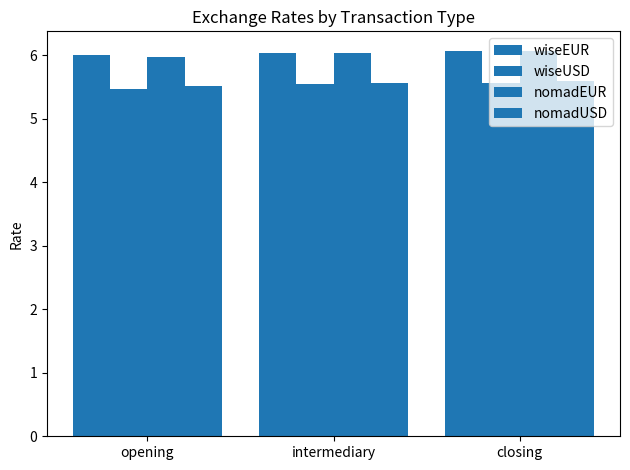

How many bars are there in each group?

4